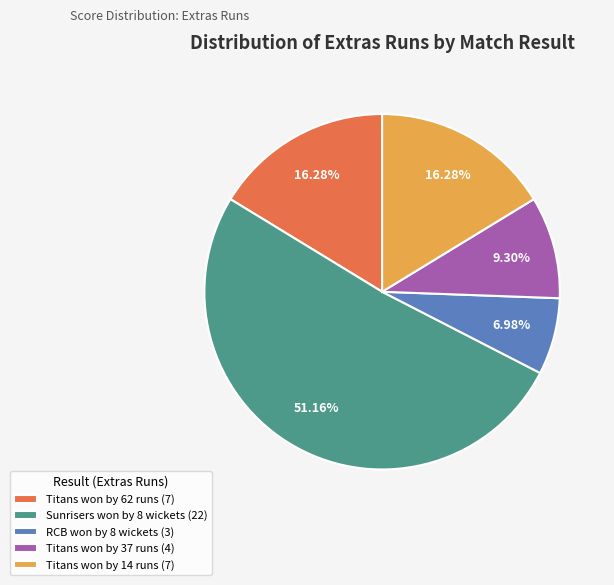

To the nearest percent, what portion does Titans won by 62 runs represent?

16%